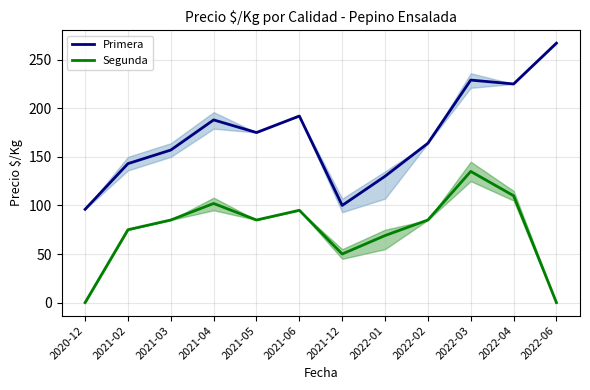

What is the difference between the Primera values at 2021-05 and 2022-04?

50